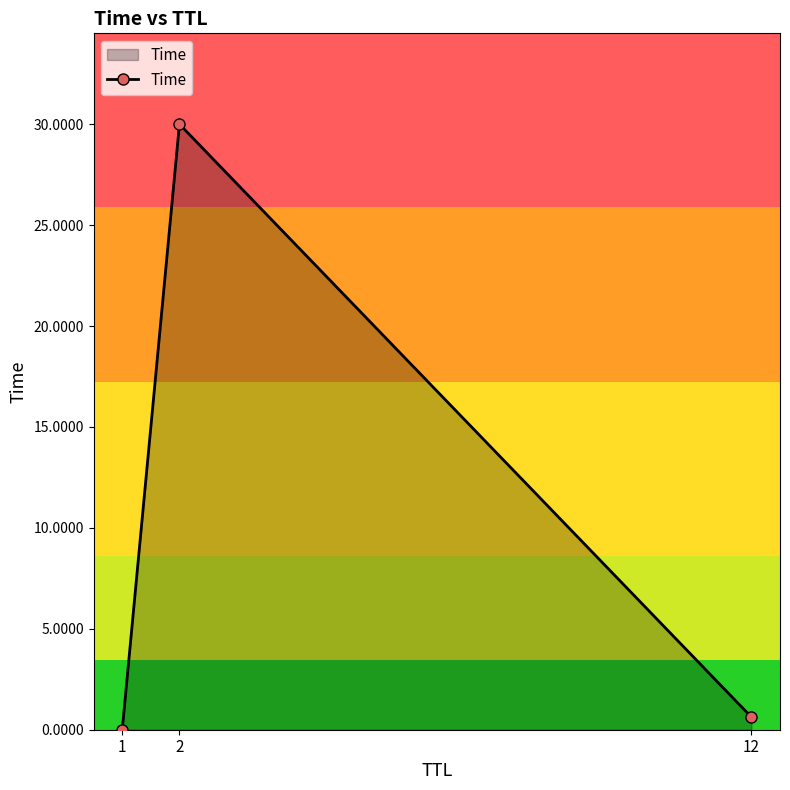

Rank the categories by value from lowest to highest.

1, 12, 2